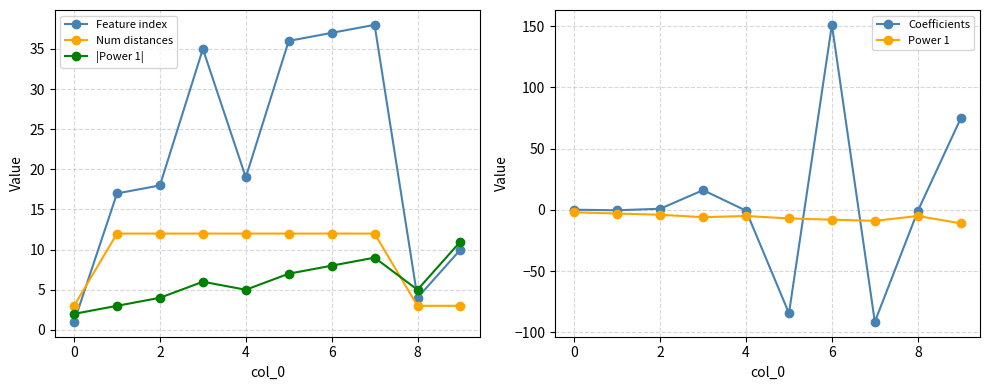

What is the difference between the second highest and second lowest values in the Power 1 series?

6.0